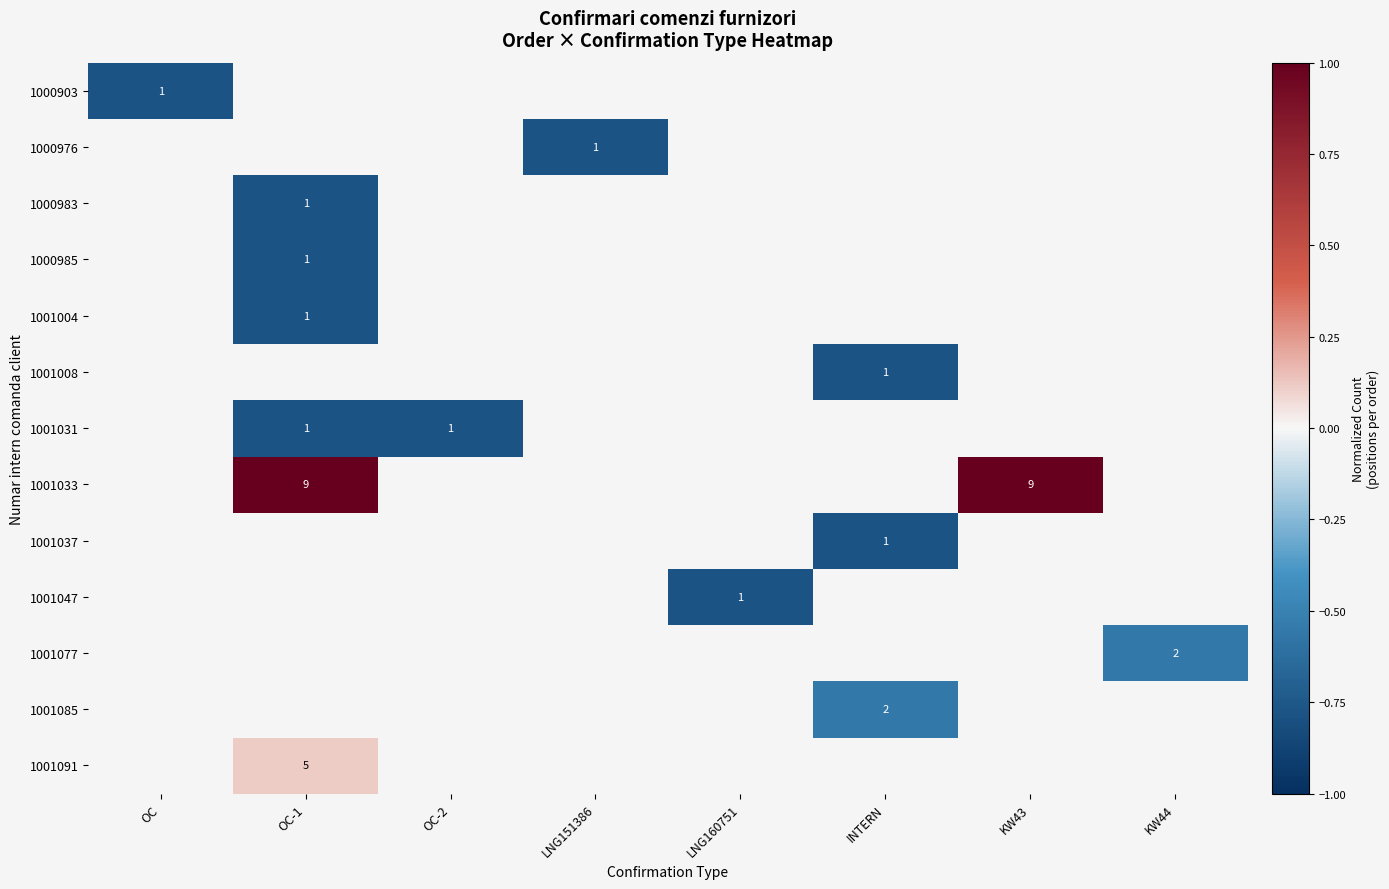

The value of 1000976 at LNG151386 is 2. True or false?

False